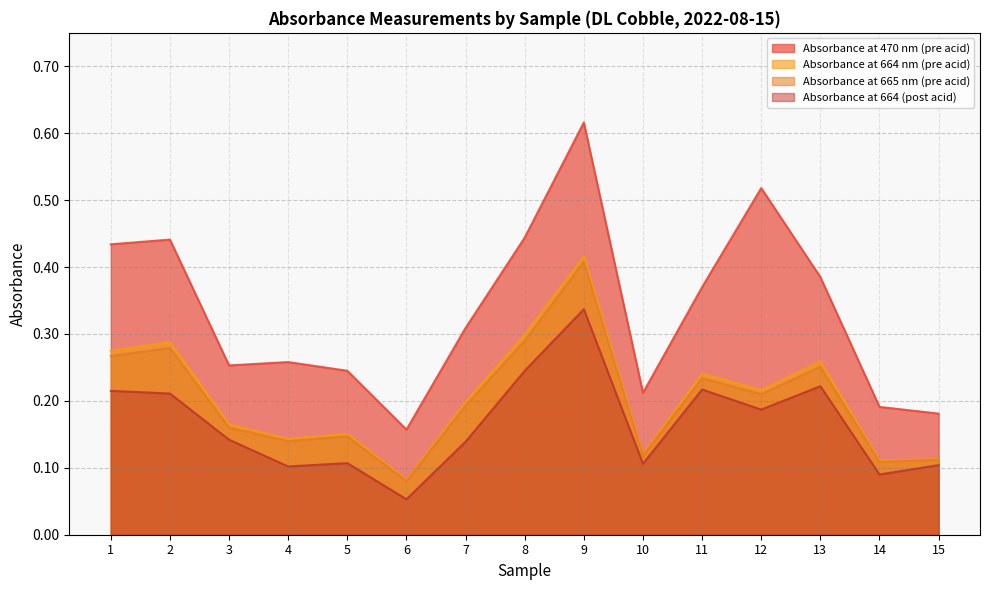

Read the Absorbance at 665 nm (pre acid) value at 4.

0.1